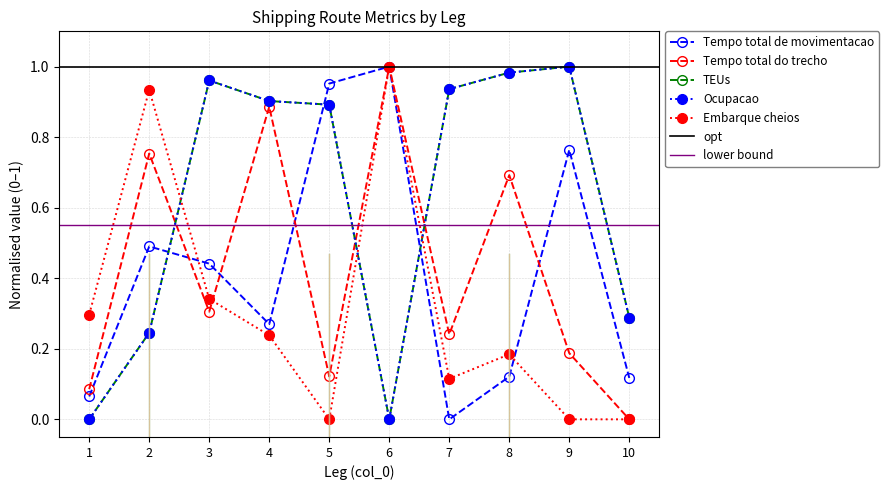

Is the value of TEUs at 5 greater than the value of Tempo total de movimentacao at 7?

Yes